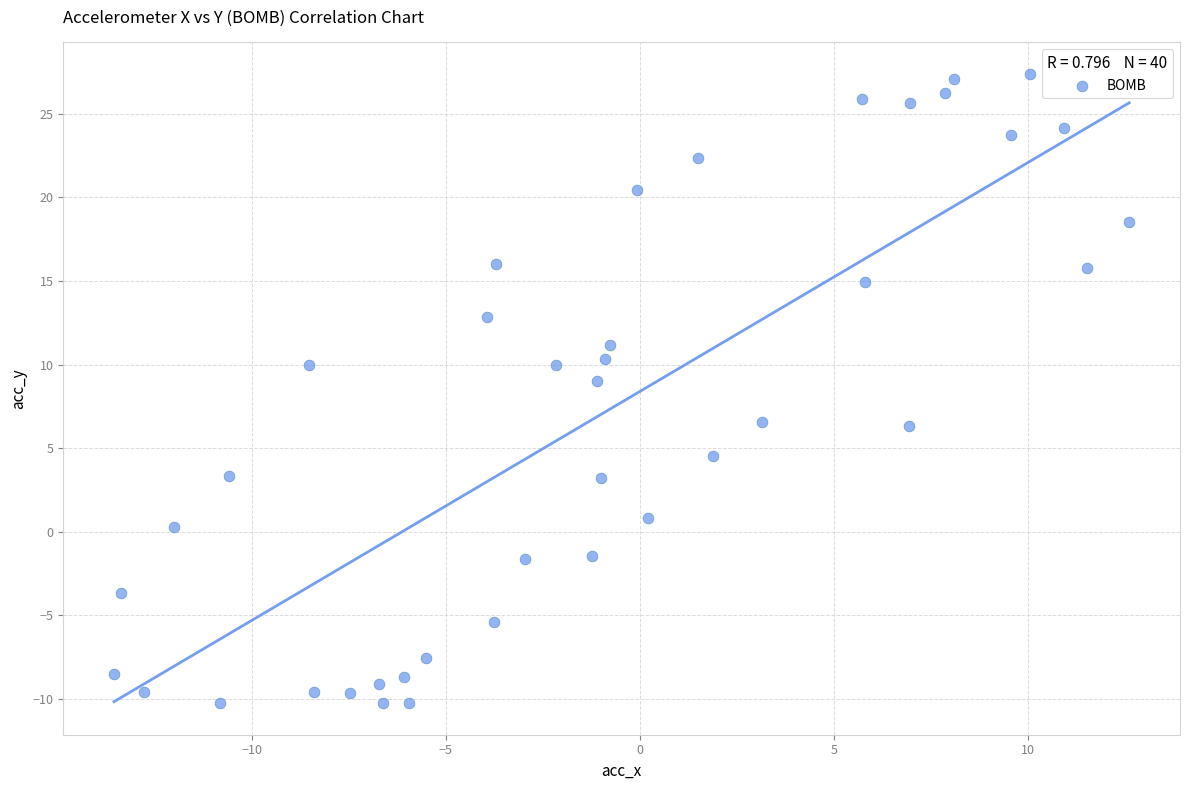

What is the range of X values (max minus min)?

26.2